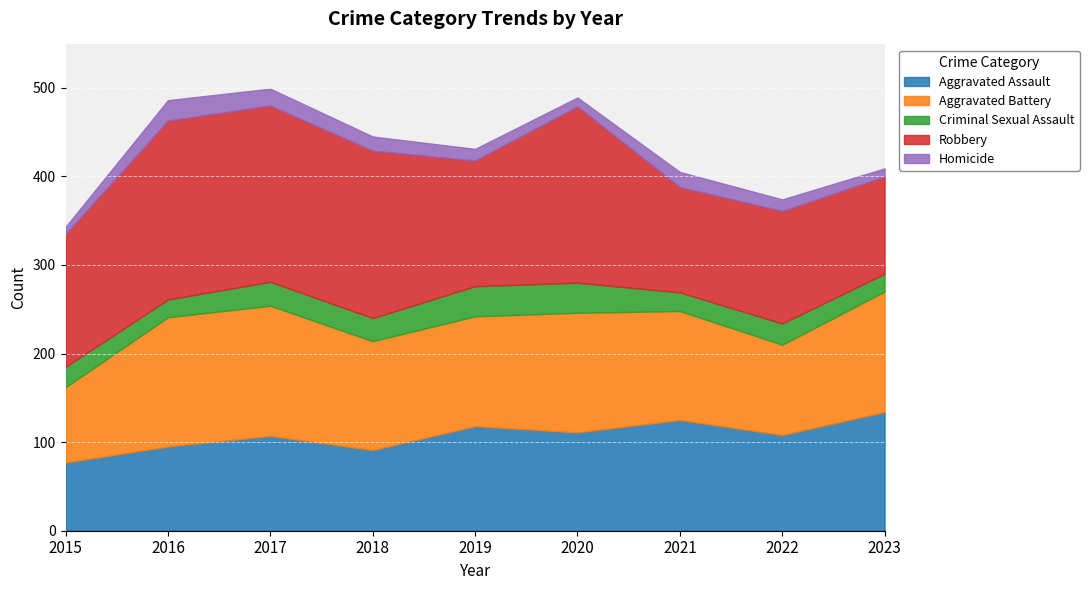

After their last crossing, which series has the higher values: Aggravated Battery or Aggravated Assault?

Aggravated Battery